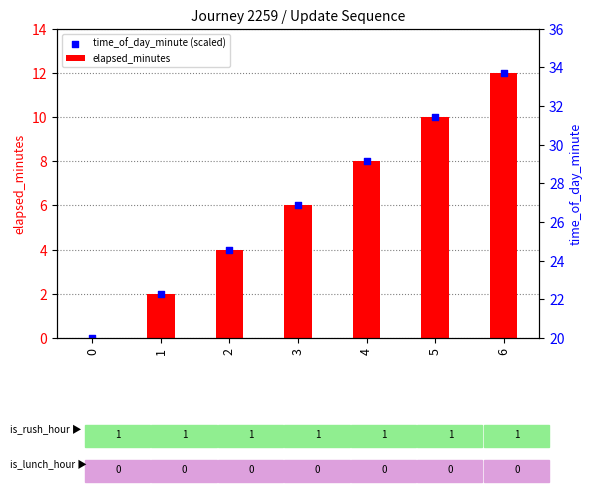

At which category is the sum across all series the highest?

6